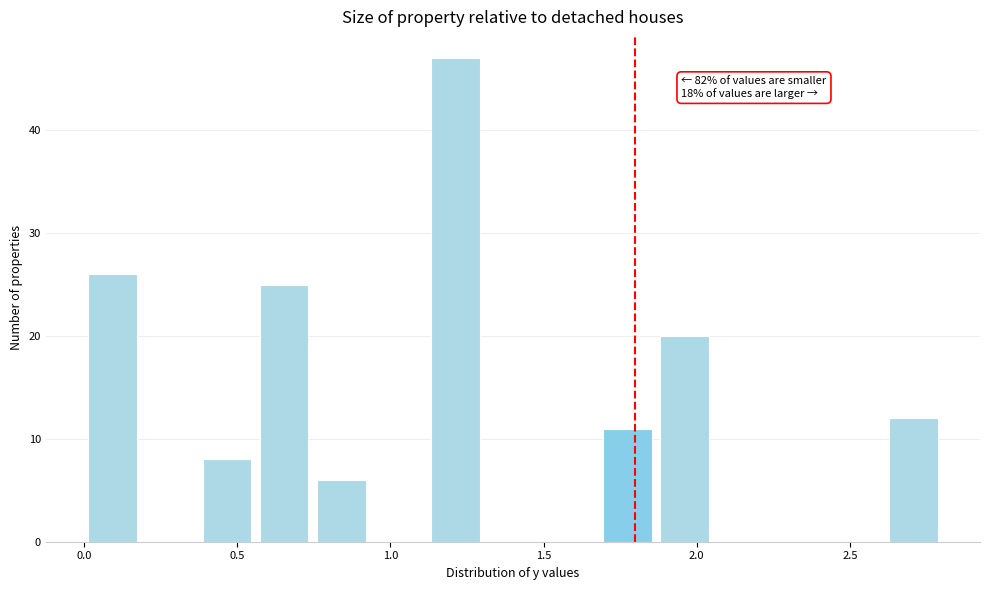

Around what value on the x-axis is the tallest bar? Give the approximate position of its centre, as read against the axis.

1.20